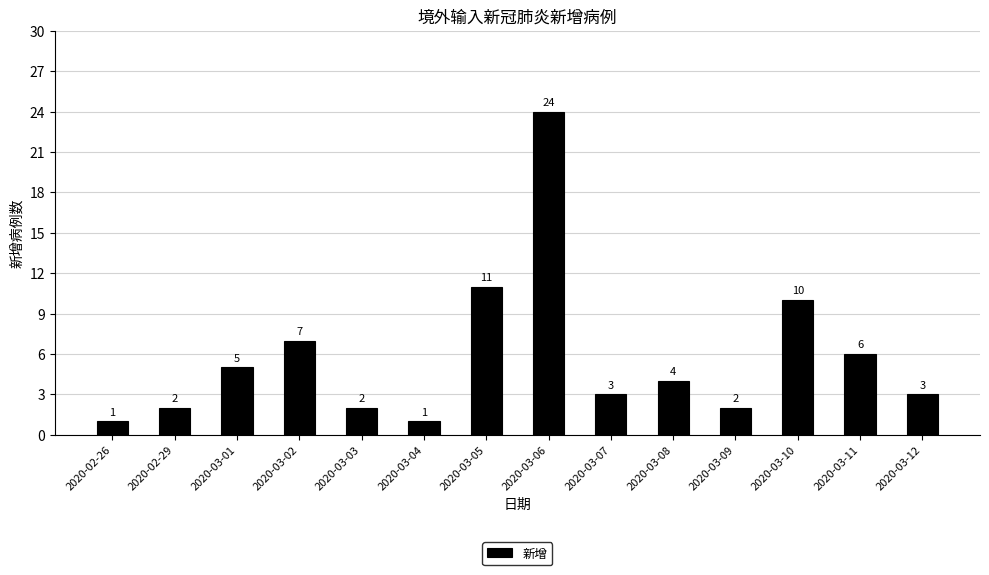

True or false: the data shows 11 at 2020-03-11.

False